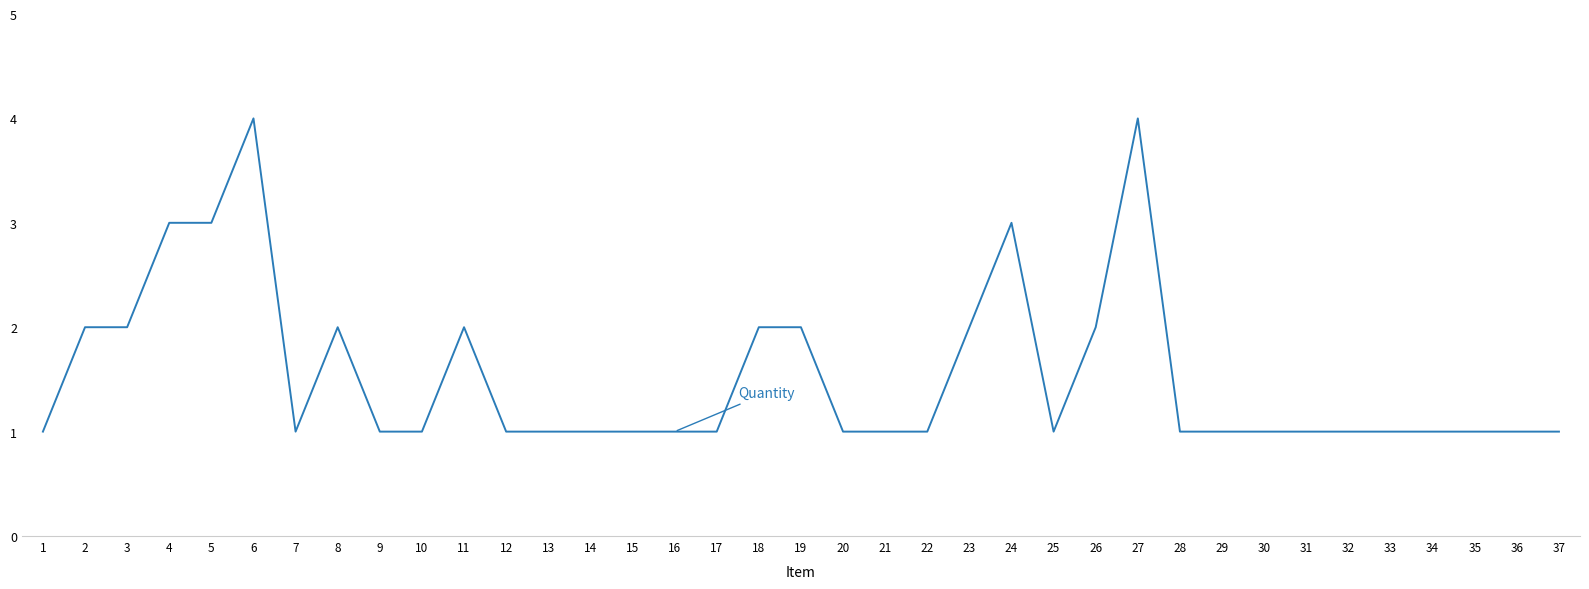

Reading left to right, transcribe all the data shown in this chart.

1=1	2=2	3=2	4=3	5=3	6=4	7=1	8=2	9=1	10=1	11=2	12=1	13=1	14=1	15=1	16=1	17=1	18=2	19=2	20=1	21=1	22=1	23=2	24=3	25=1	26=2	27=4	28=1	29=1	30=1	31=1	32=1	33=1	34=1	35=1	36=1	37=1